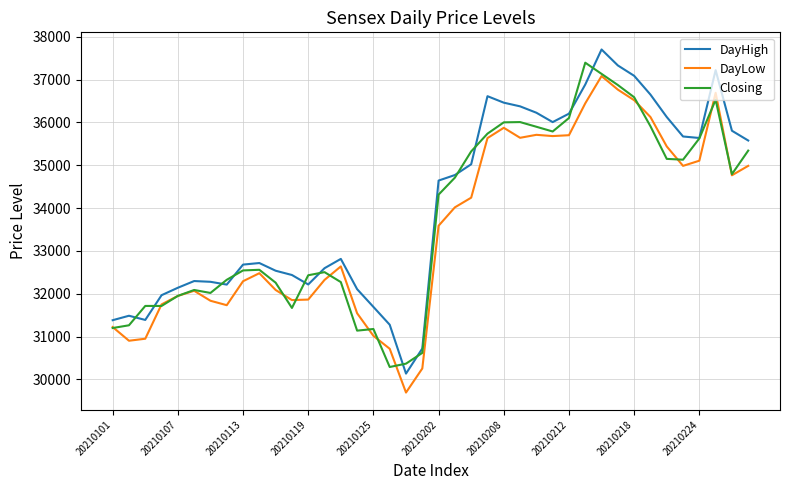

What is the minimum value shown in the chart?

29695.0